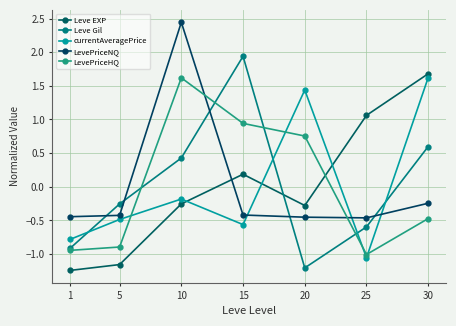

At which label does LevePriceNQ reach its minimum?

25